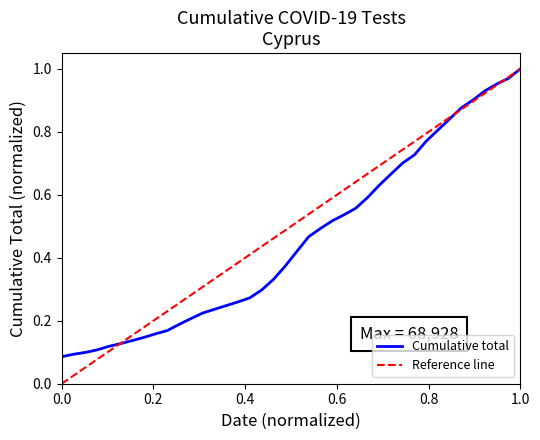

True or false: the data shows 0.4 at 2020-04-16.

True